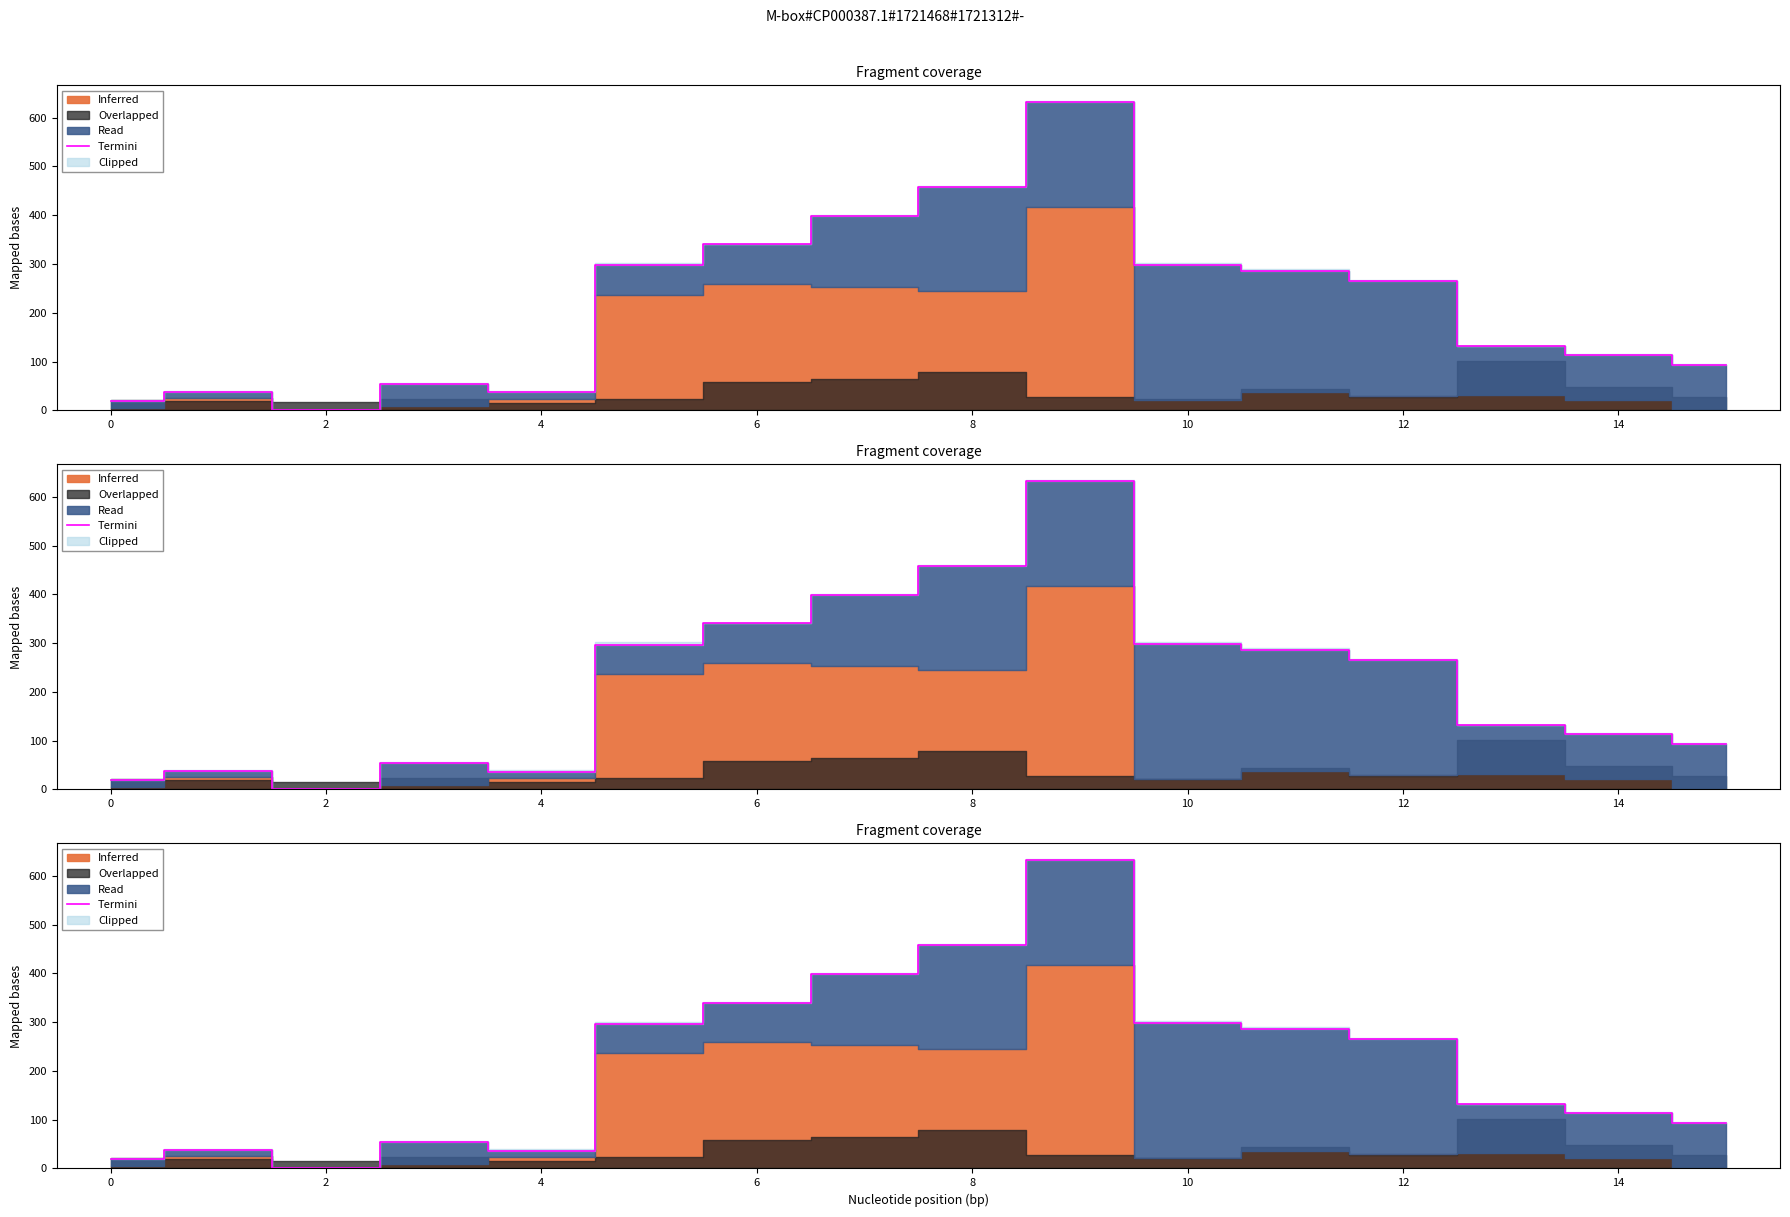

What is the average value?

216.2